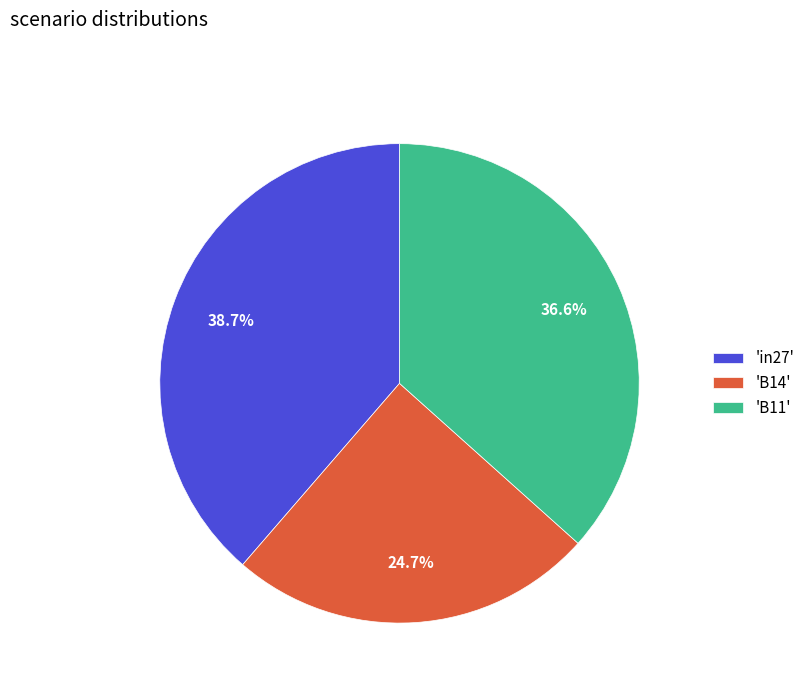

Is 'B14' the majority of the pie?

No